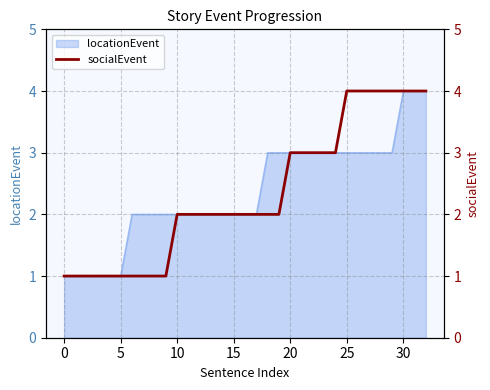

Reading left to right, list all the values displayed in this chart.

1	1	1	1	1	1	1	1	1	1	2	2	2	2	2	2	2	2	2	2	3	3	3	3	3	4	4	4	4	4	4	4	4